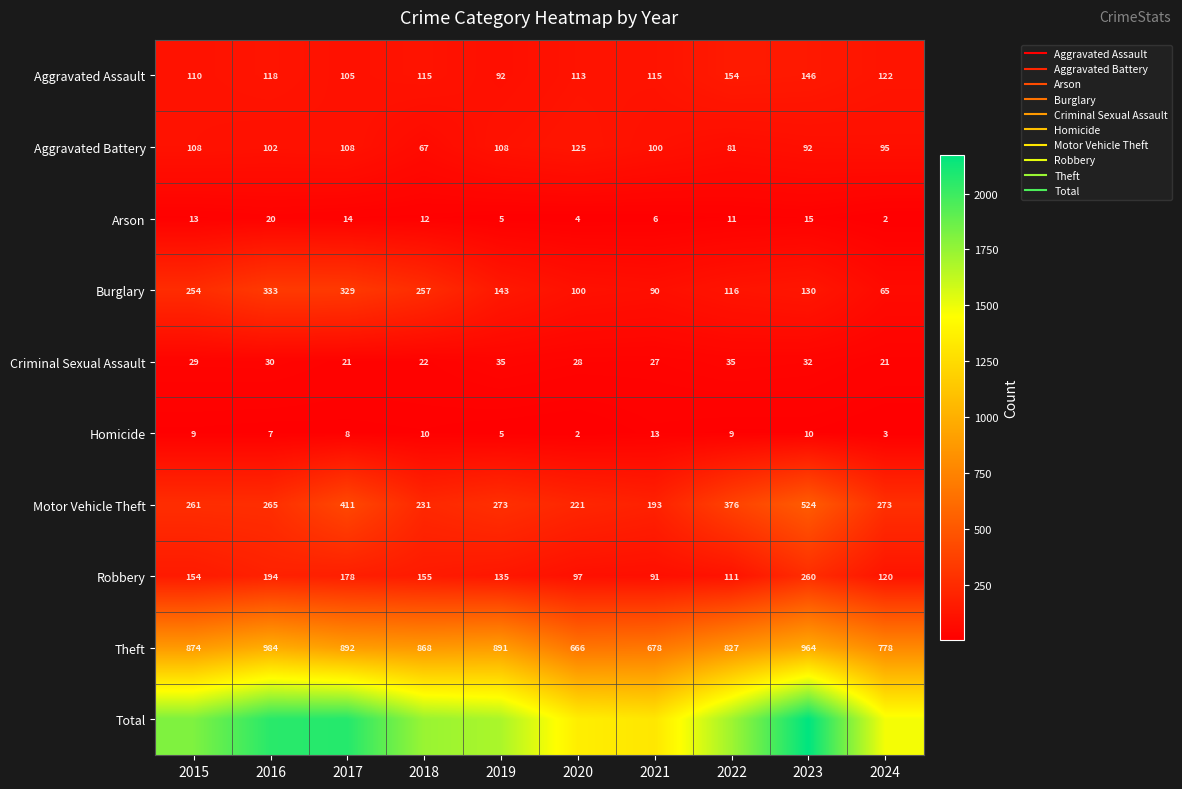

Which has a higher value, 2021 or 2018?

2021